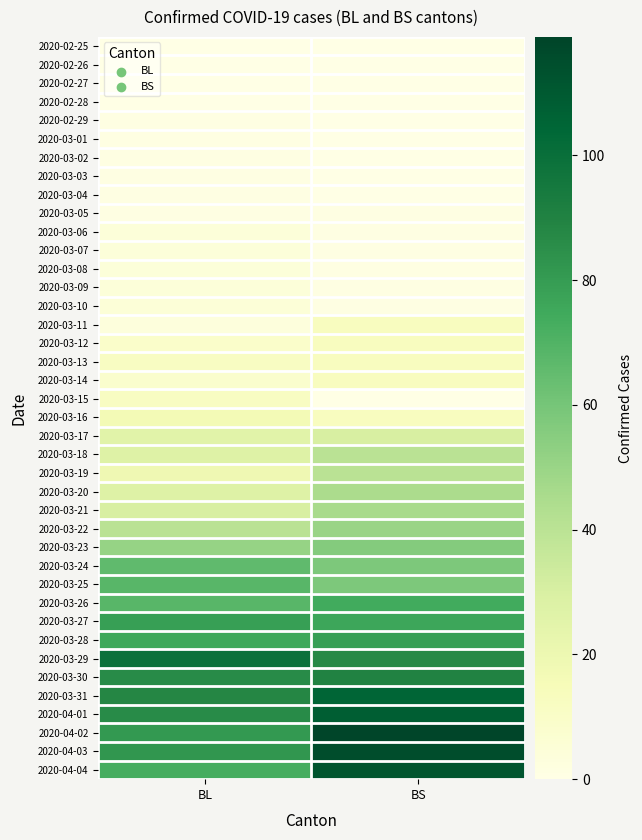

List the series in order of their peak value, lowest first.

2020-02-25, 2020-02-26, 2020-02-27, 2020-02-28, 2020-02-29, 2020-03-01, 2020-03-02, 2020-03-03, 2020-03-04, 2020-03-05, 2020-03-06, 2020-03-07, 2020-03-08, 2020-03-09, 2020-03-10, 2020-03-15, 2020-03-11, 2020-03-12, 2020-03-13, 2020-03-14, 2020-03-16, 2020-03-17, 2020-03-18, 2020-03-19, 2020-03-20, 2020-03-21, 2020-03-22, 2020-03-23, 2020-03-24, 2020-03-25, 2020-03-26, 2020-03-27, 2020-03-28, 2020-03-30, 2020-03-29, 2020-03-31, 2020-04-01, 2020-04-04, 2020-04-03, 2020-04-02